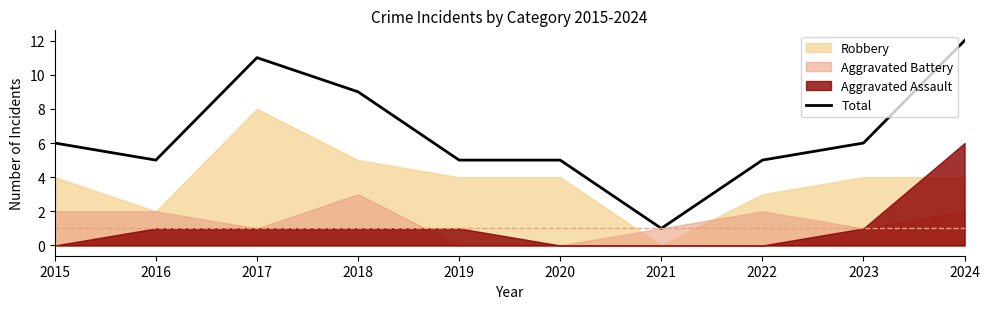

List the labels in order of value, largest first.

2024, 2017, 2018, 2015, 2023, 2016, 2019, 2020, 2022, 2021